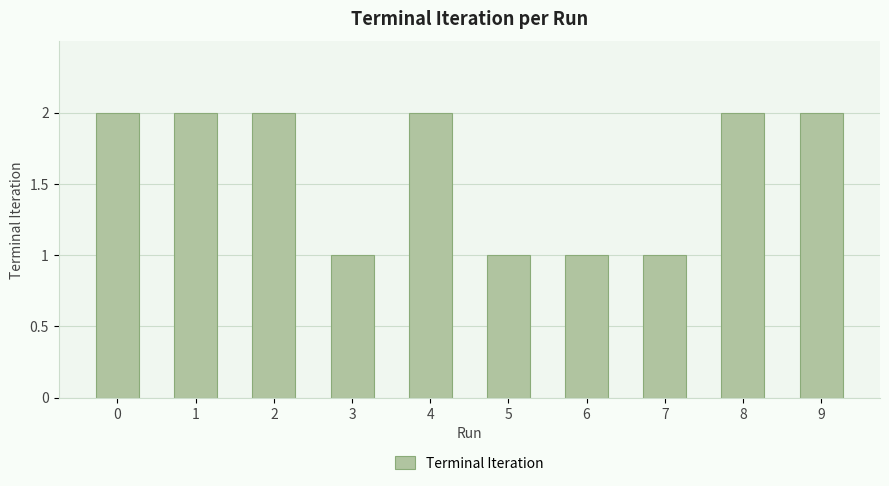

Between 6 and 1, which is larger?

1